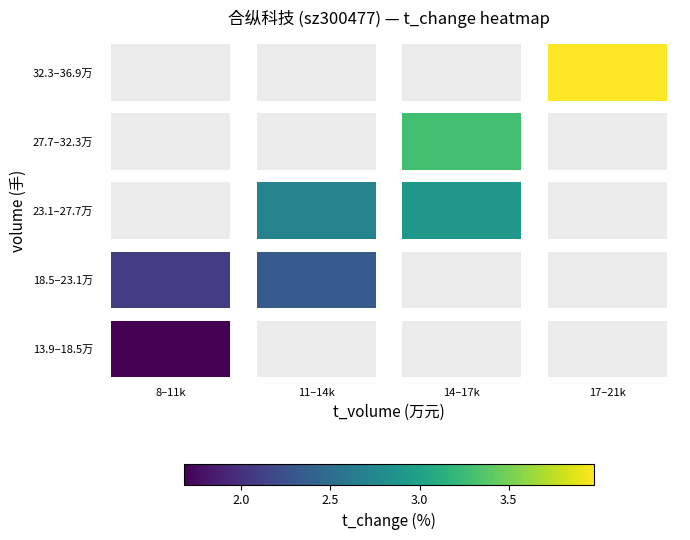

How many categories are shown in the chart?

4